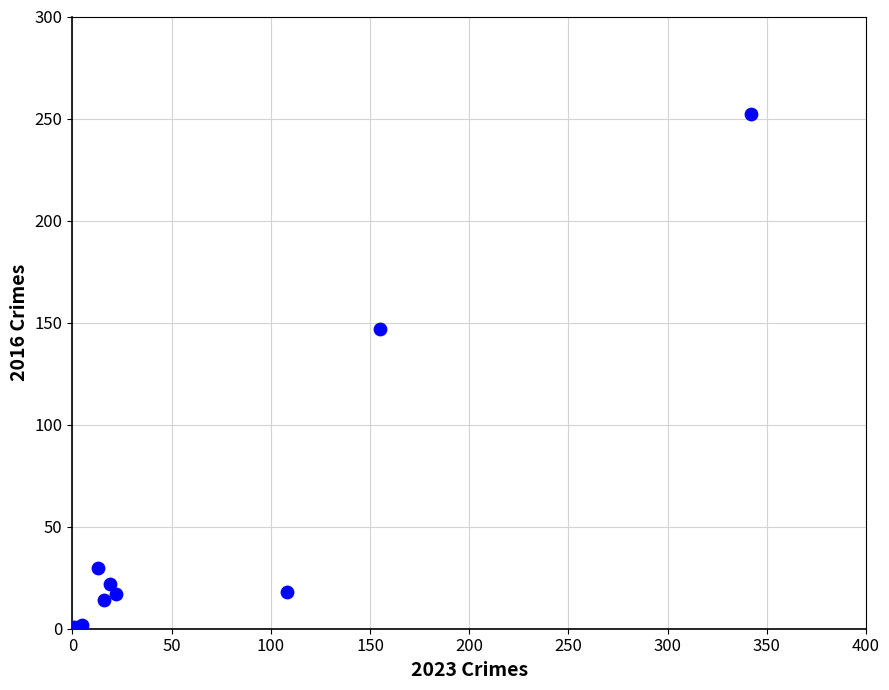

What Y value in the scatter plot is closest to 126?

147